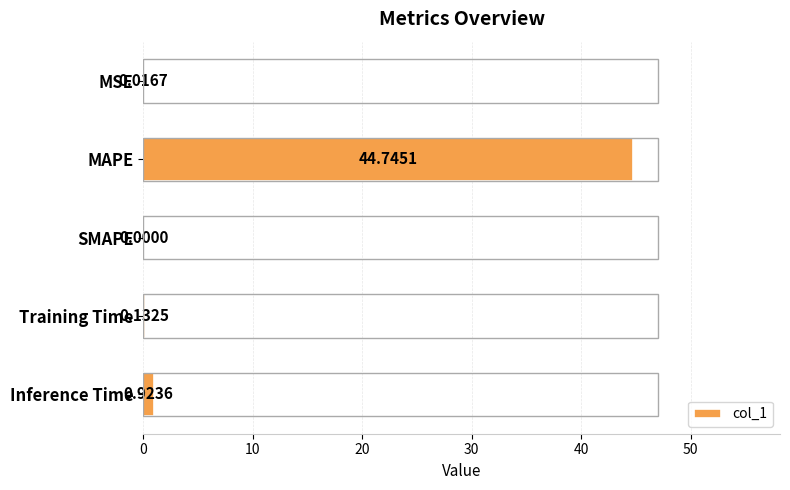

What is the change in value from MSE to Inference Time?

+0.9